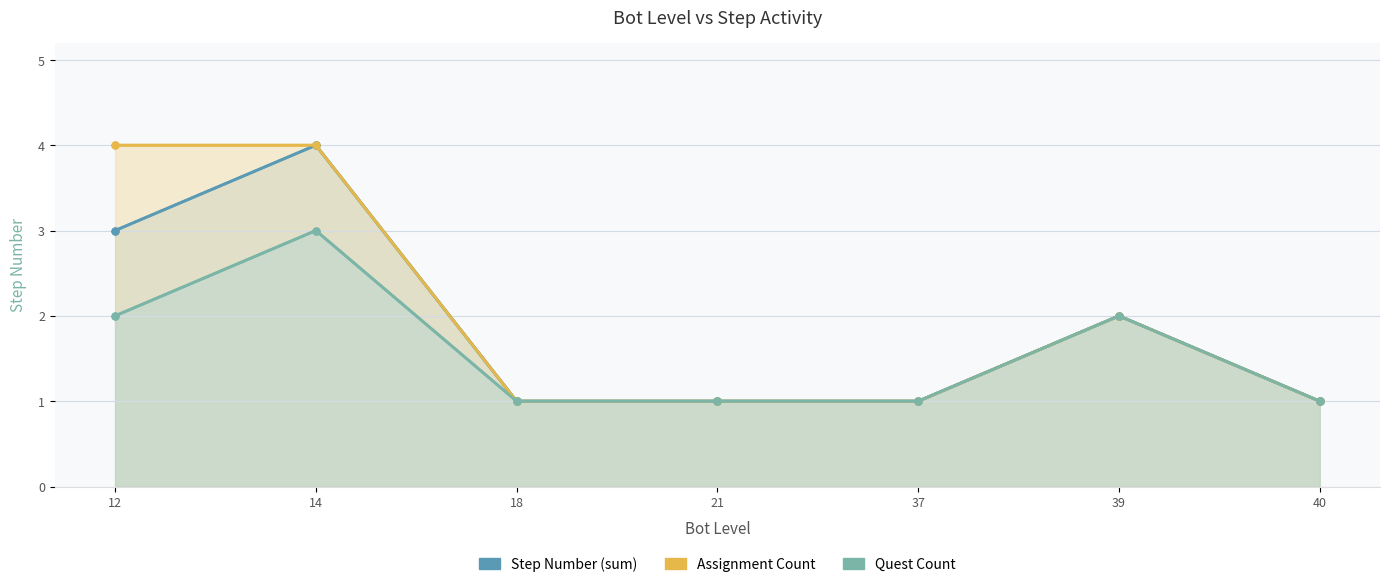

What is the value of the Step Number (sum) point at the 3rd from the left?

1